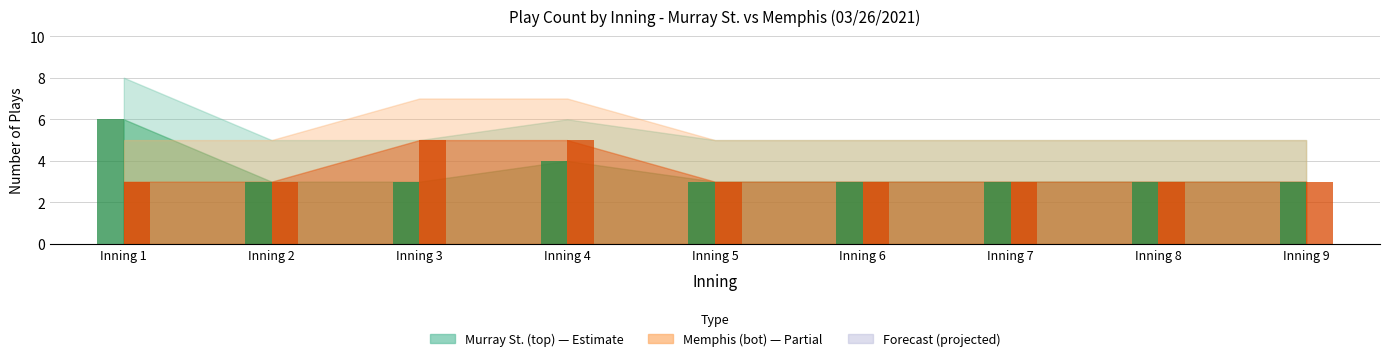

What is the minimum value shown in the chart?

3